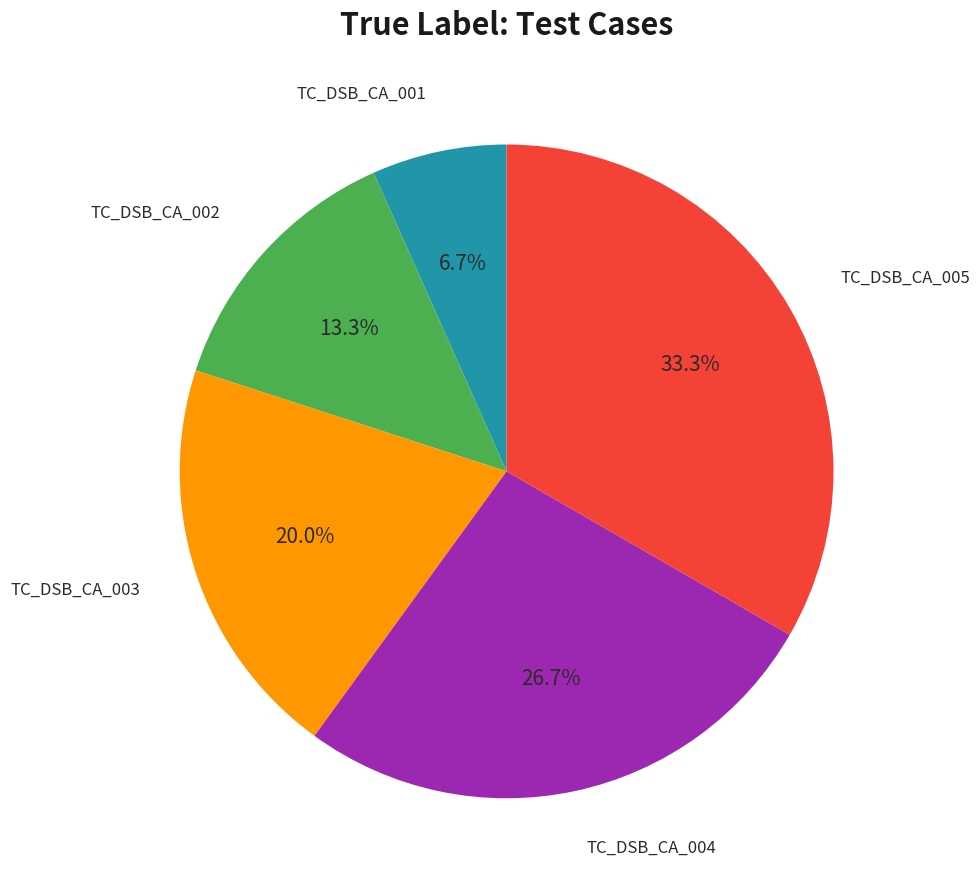

Is there any slice that represents more than half of the pie?

No